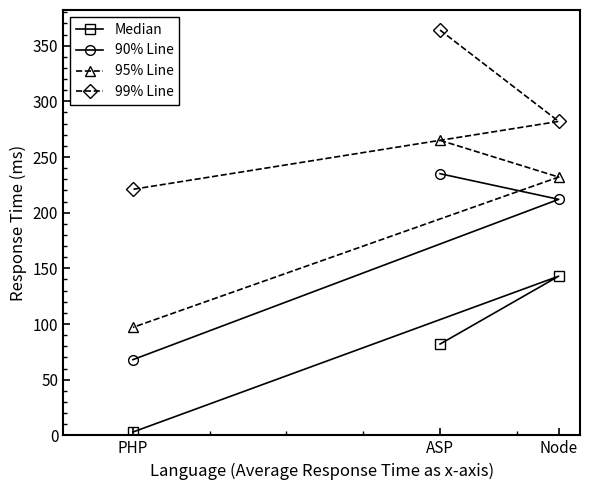

Reading left to right, extract all data points from this chart.

Median: PHP=3	ASP=82	Node=143
90% Line: PHP=68	ASP=235	Node=212
95% Line: PHP=97	ASP=265	Node=232
99% Line: PHP=221	ASP=364	Node=282